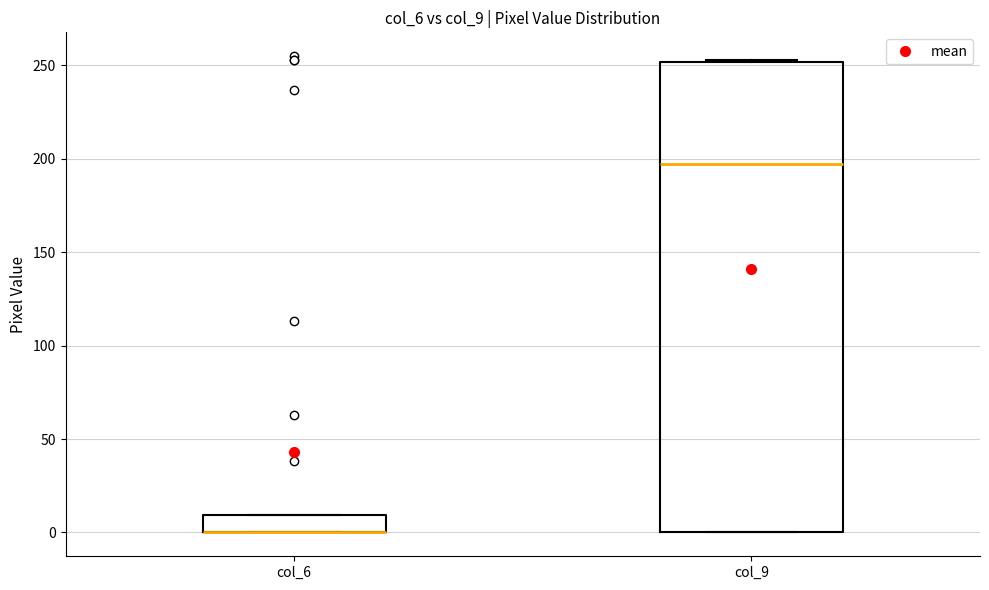

Comparing the boxes themselves (not the whiskers), which one is the tallest?

col_9